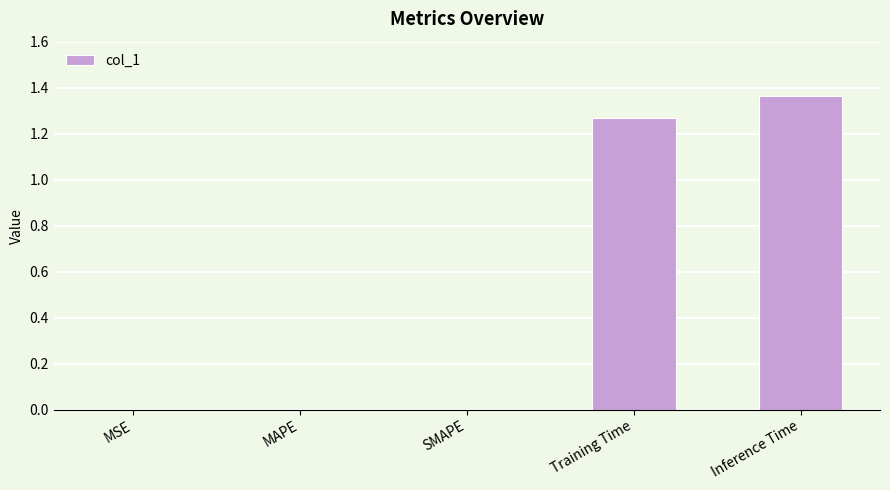

Between Training Time and MSE, which is larger?

Training Time